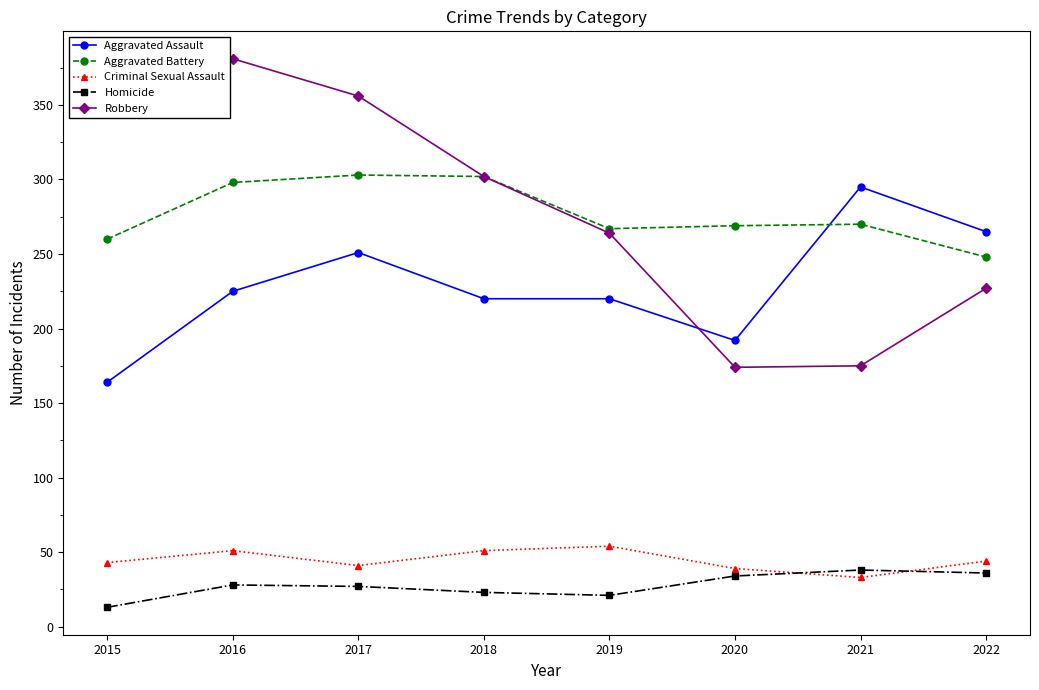

At 2017, list the series in order from largest to smallest.

Robbery, Aggravated Battery, Aggravated Assault, Criminal Sexual Assault, Homicide